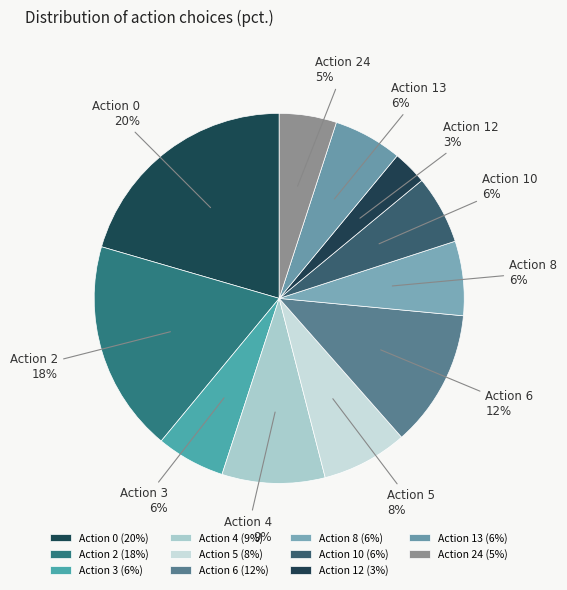

The Action 6 slice represents 12% of the pie. True or false?

True